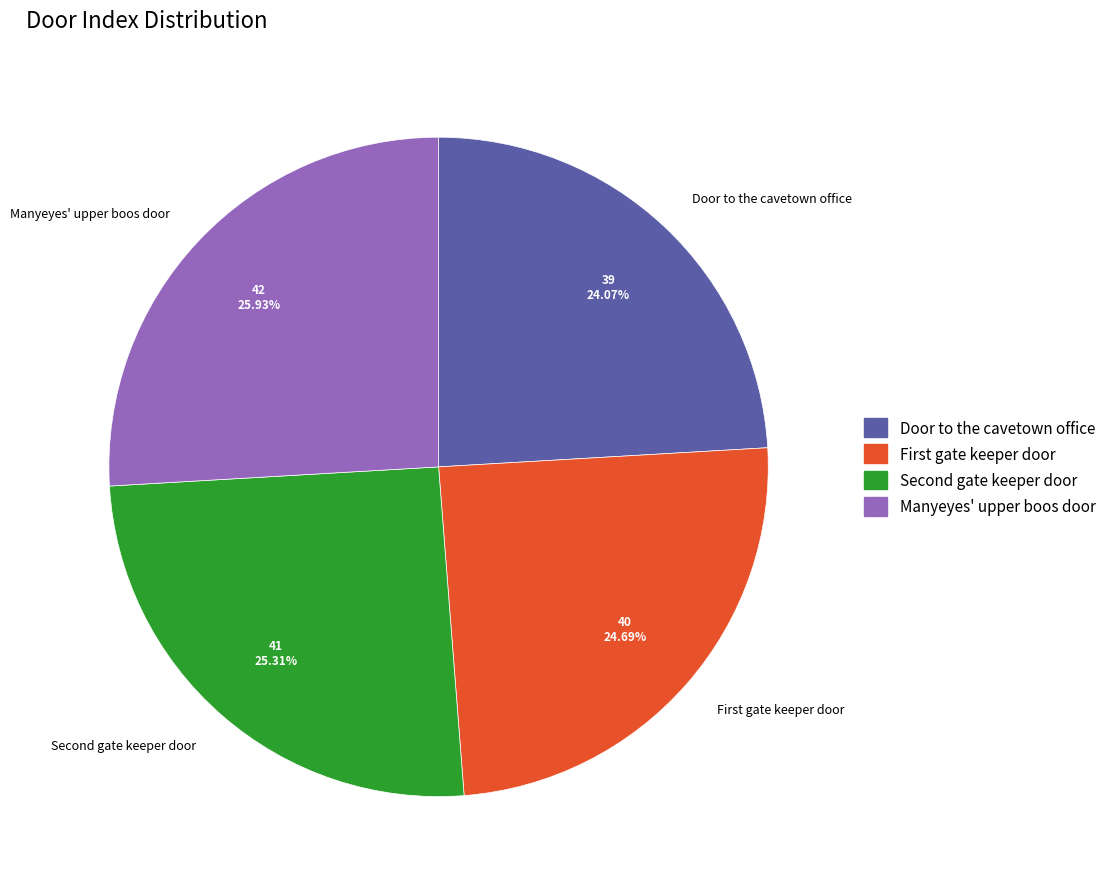

How many slices are in this pie chart?

4